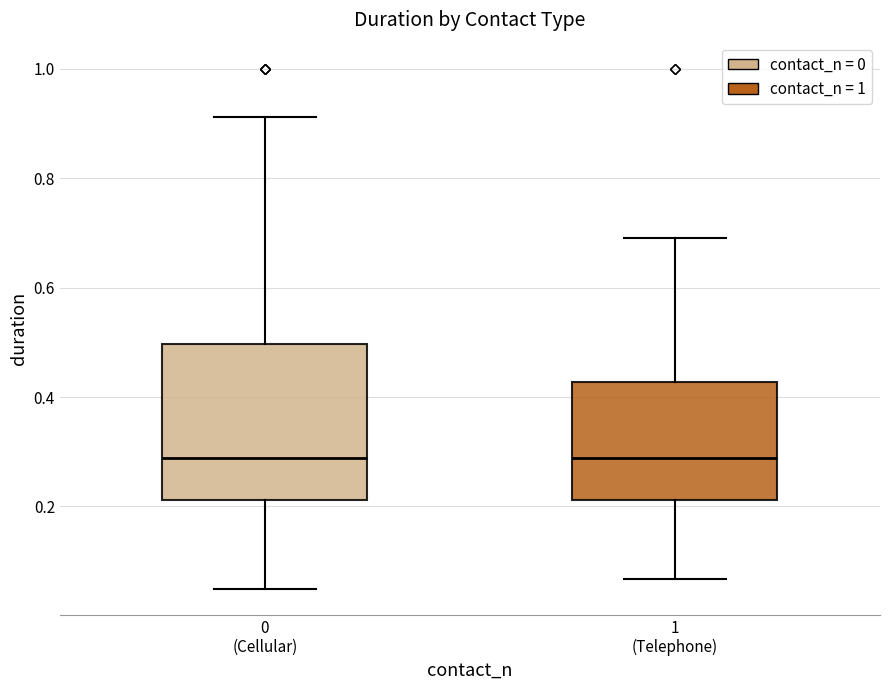

Which box is the tallest, from its lower edge to its upper edge?

0 (Cellular)